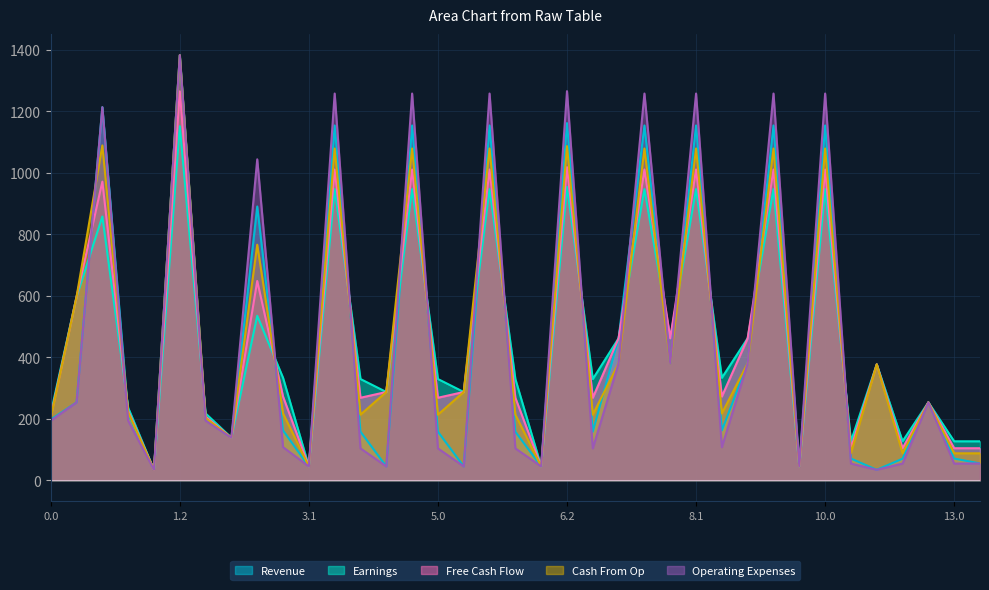

What is the lowest value of the Earnings series?

33.7